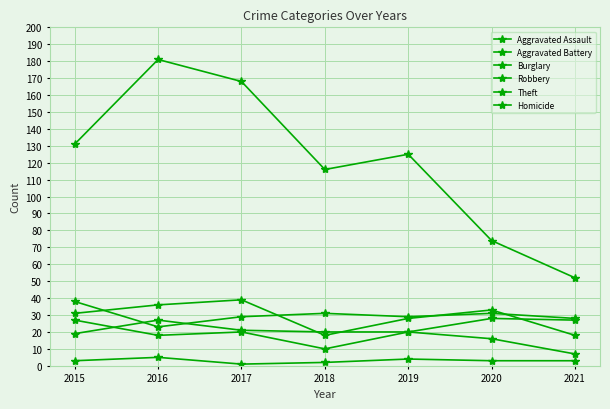

Is this an area chart (filled region under the line)?

No